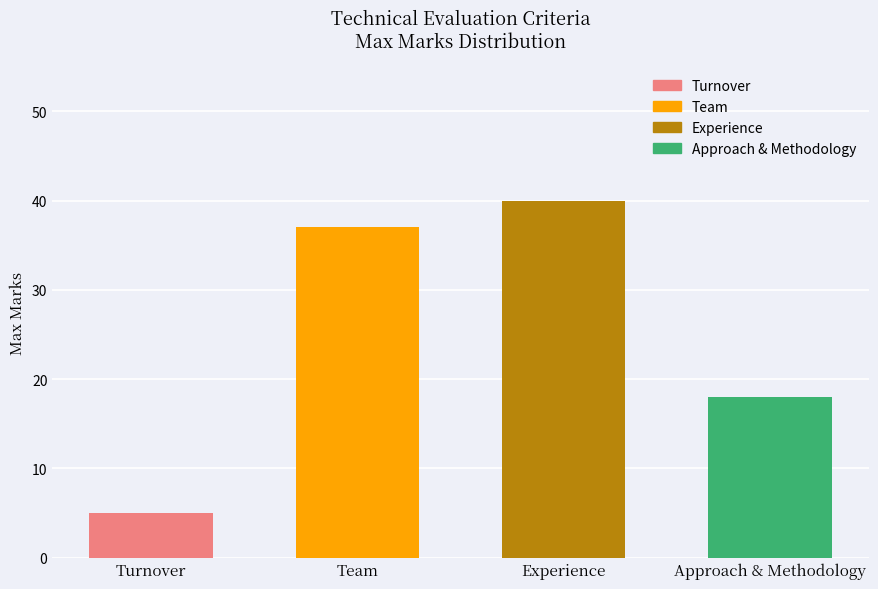

What is the ratio of the value at Turnover to the value at Experience?

0.1